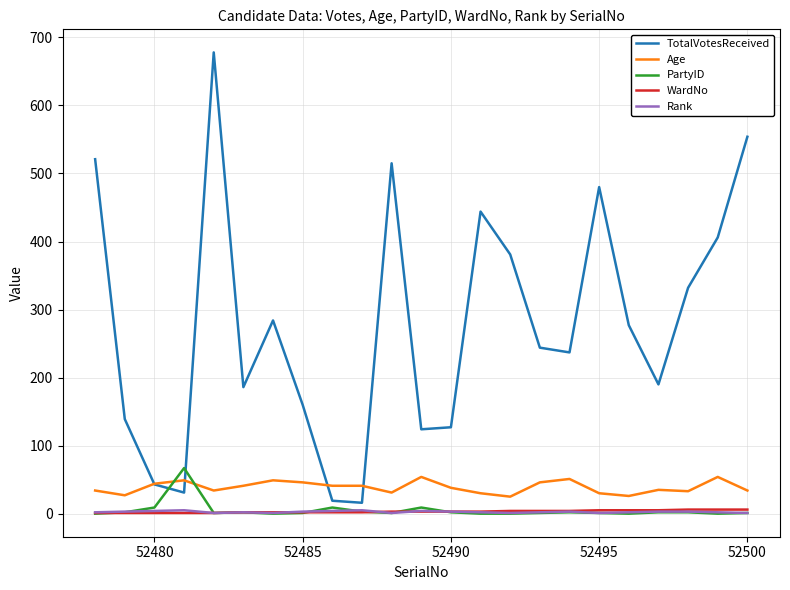

Which series has the largest range (max minus min)?

TotalVotesReceived